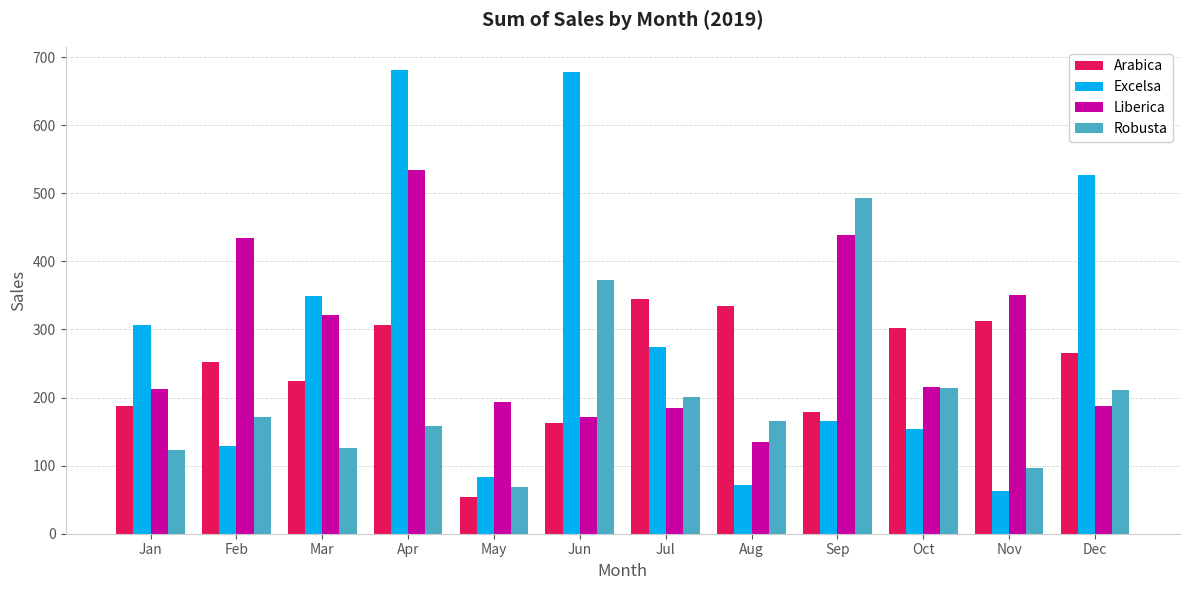

What is the value of the Liberica bar at the 11th from the left?

350.9